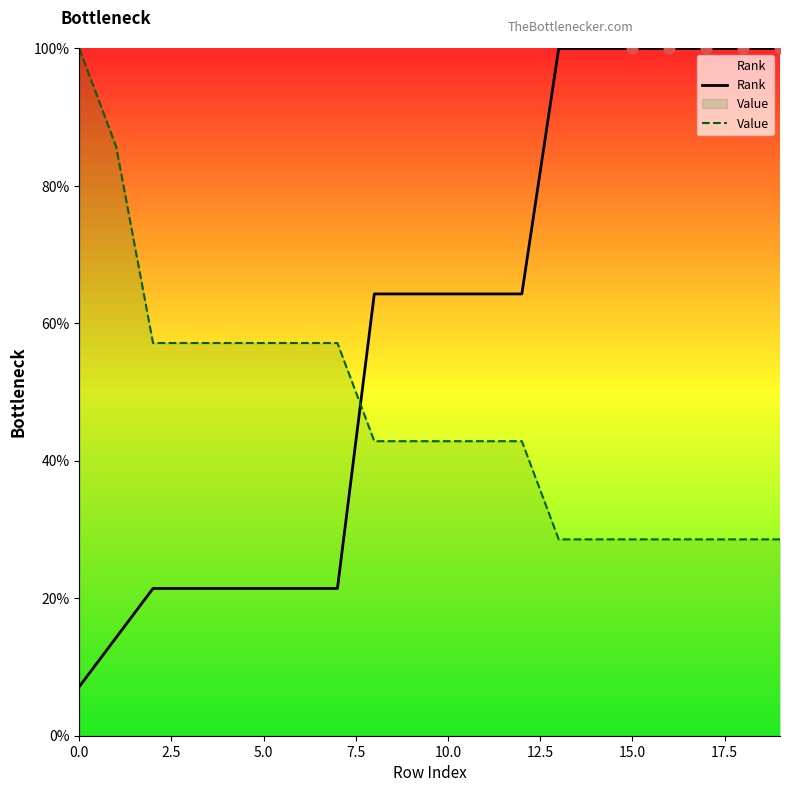

Which series has the largest total across all categories?

Rank